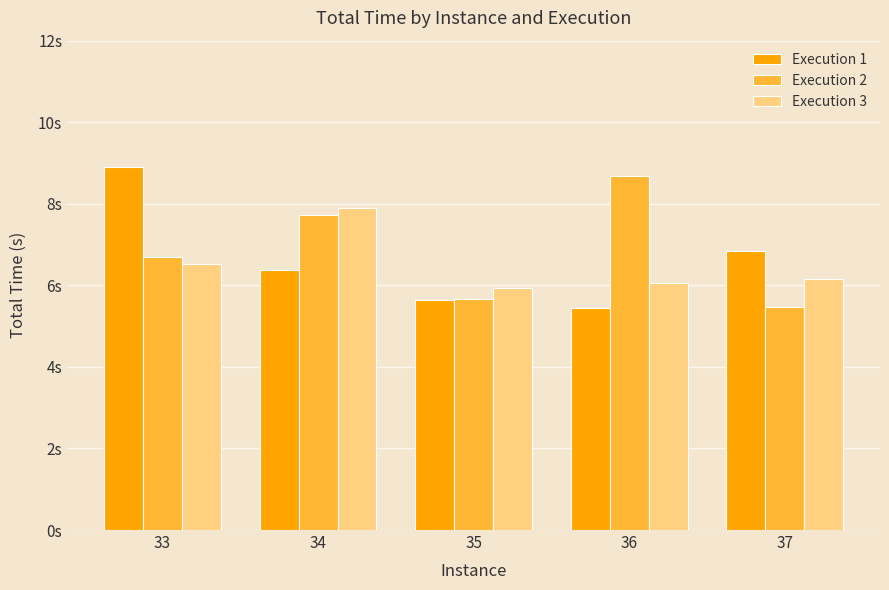

Are the bars horizontal?

No